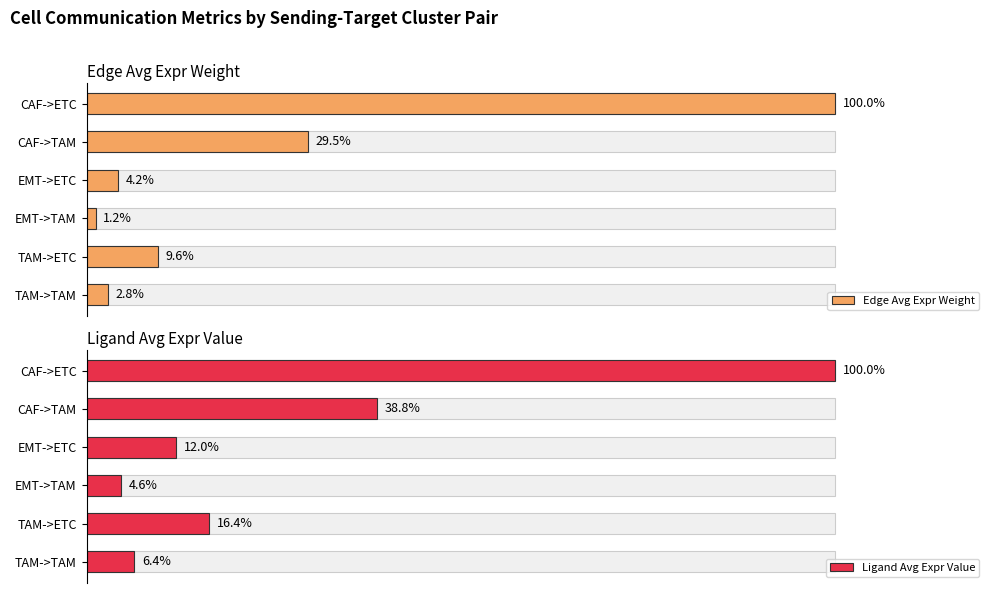

List the series in order of their peak value, lowest first.

Edge Avg Expr Weight, Ligand Avg Expr Value